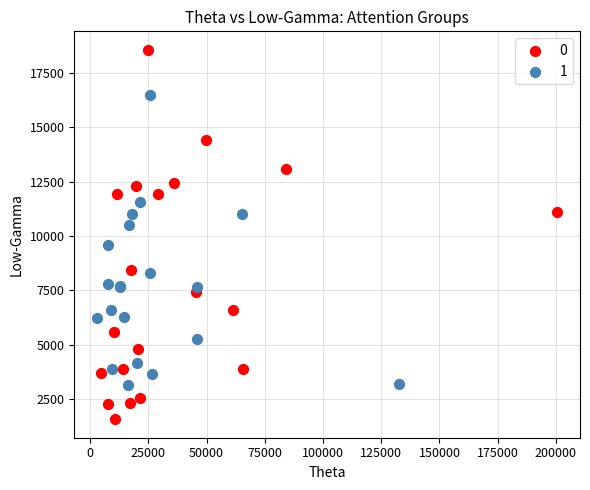

What are all the series names shown in the legend?

0, 1